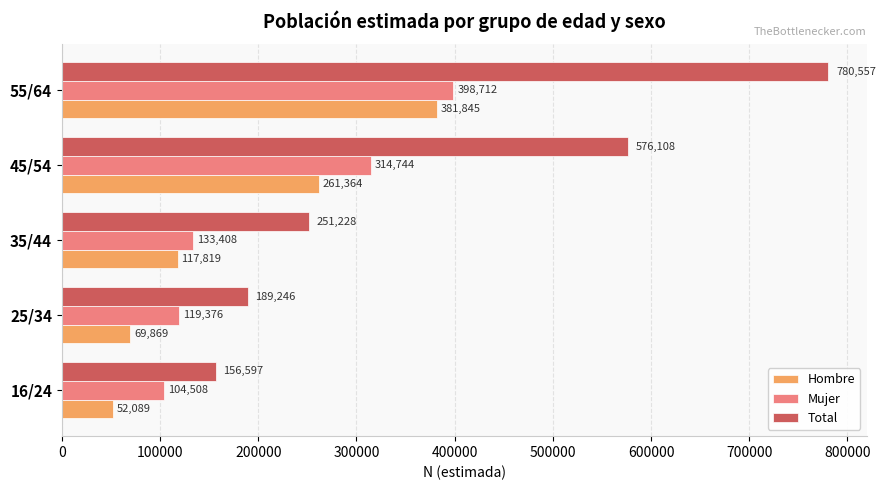

The value of Hombre at 25/34 is 69869. True or false?

True